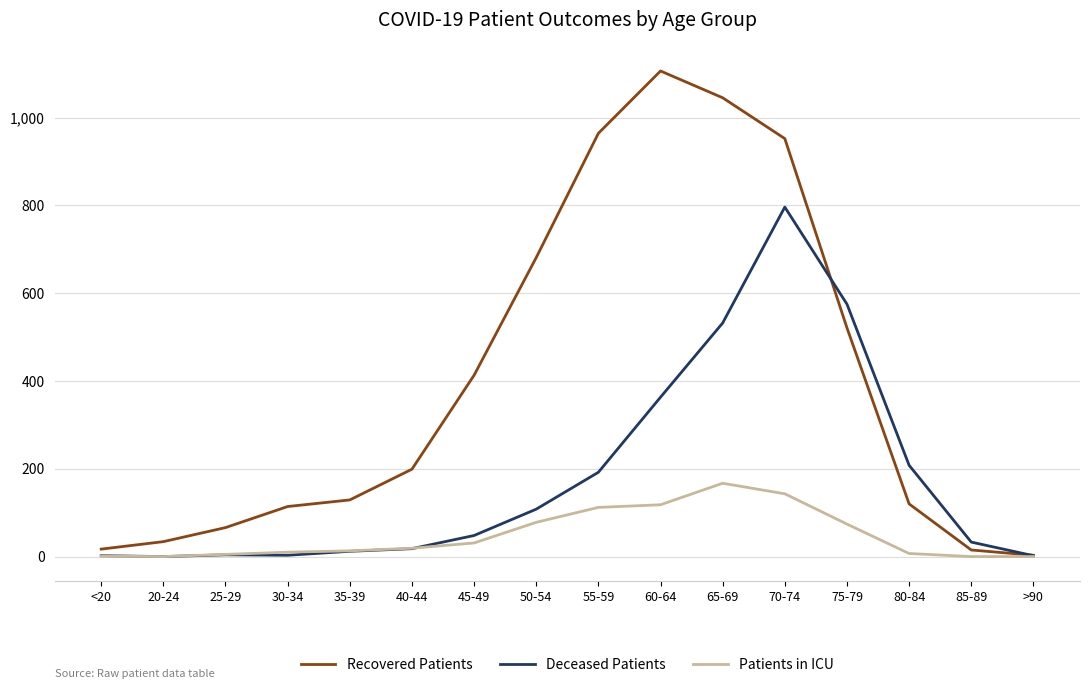

What is the total value across all series at 60-64?

1587